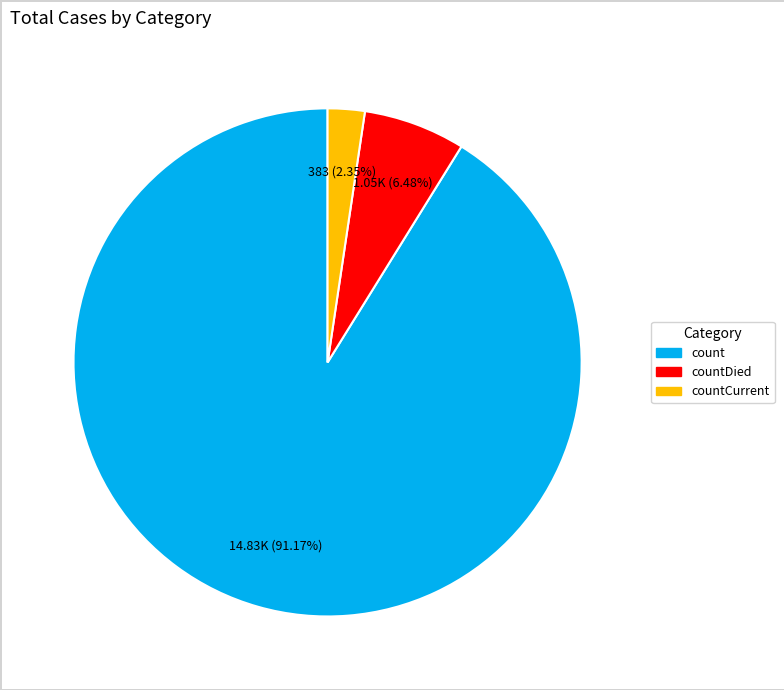

Is there any slice that represents more than half of the pie?

Yes